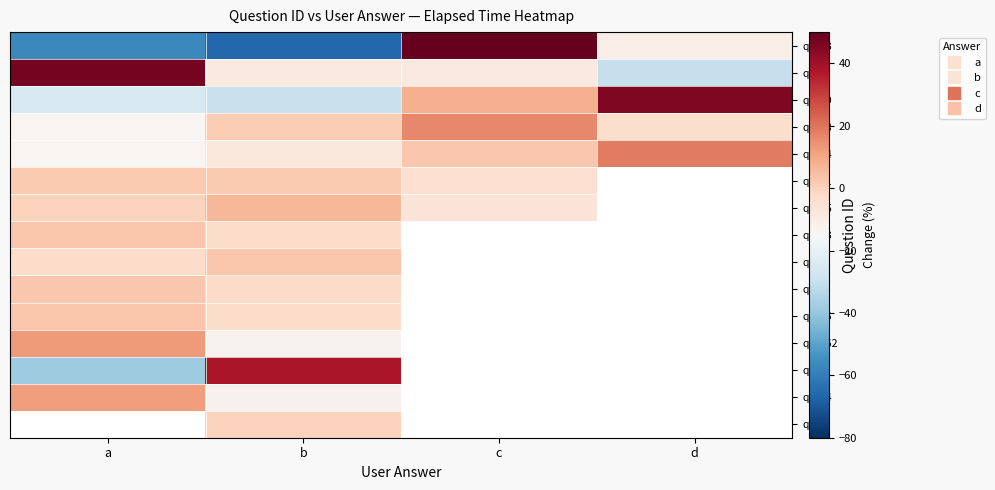

What is the greatest value displayed?

133.8